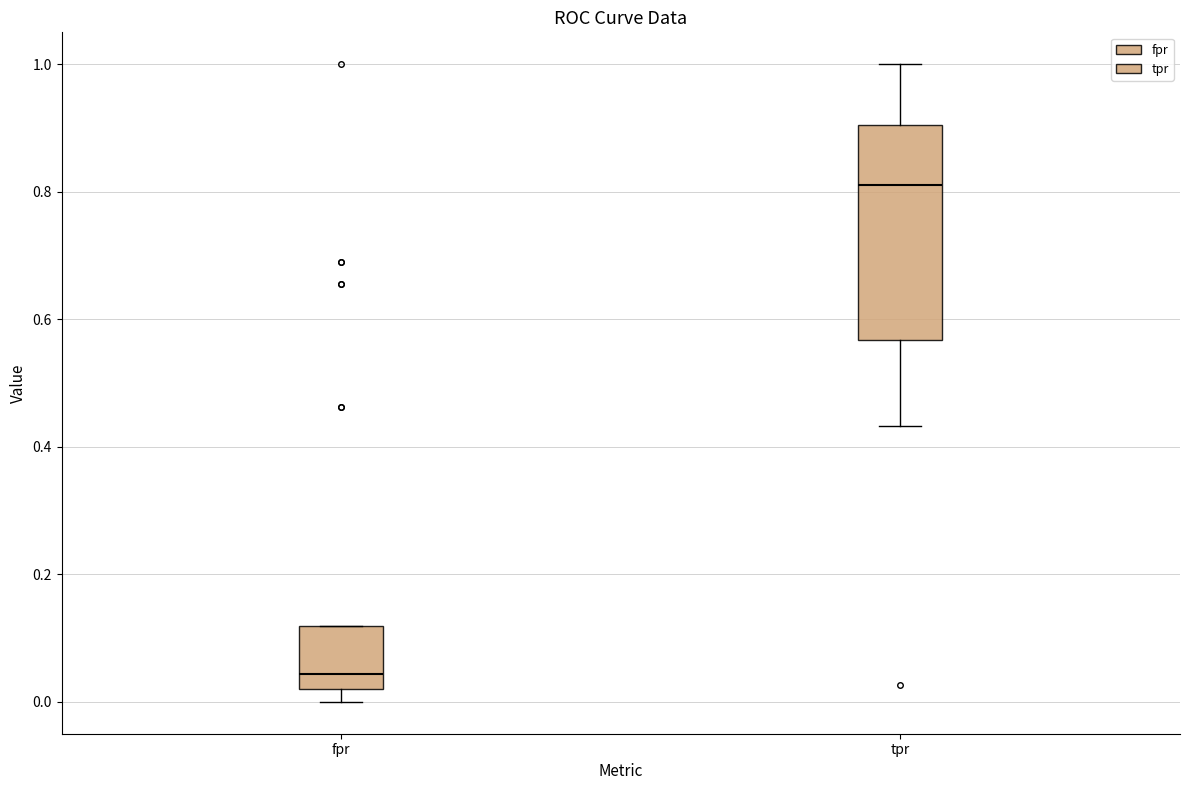

Reading left to right, transcribe this box plot: for each box, give where its median line is, the range the box spans, and where its two whiskers end, as read against the y-axis. The values are not printed on the chart, so give them approximately, as read against the axis.

fpr: median 0.04, box 0.02 to 0.12, whiskers 0.00 to 0.12
tpr: median 0.82, box 0.56 to 0.90, whiskers 0.44 to 1.00